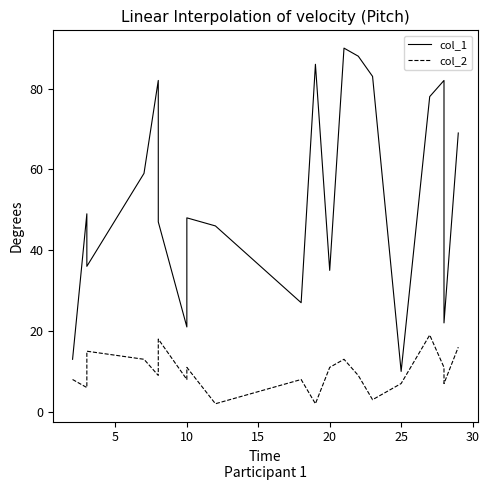

True or false: col_1 and col_2 intersect in this chart.

False